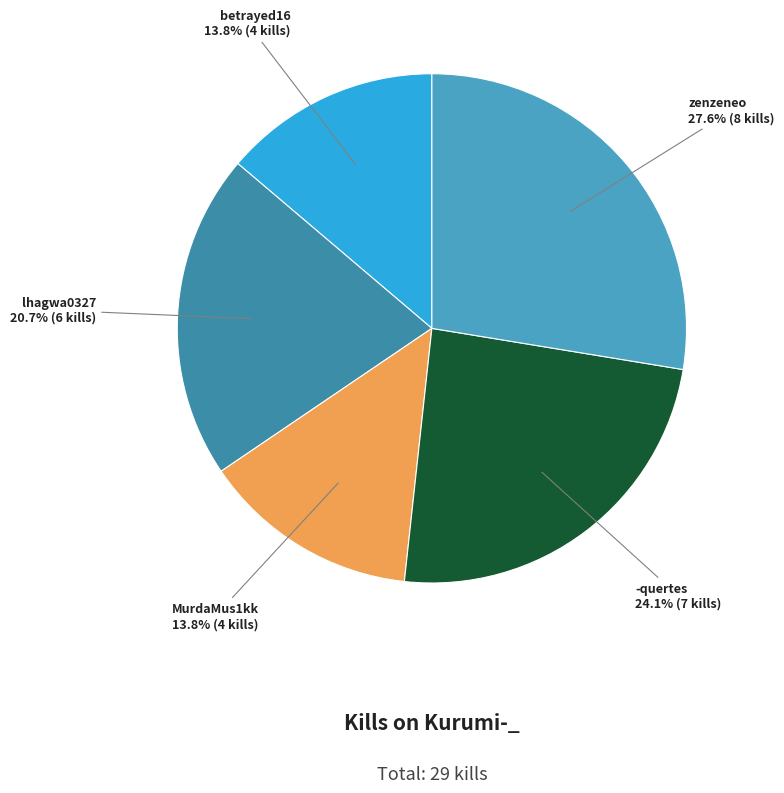

How many slices are in this pie chart?

5